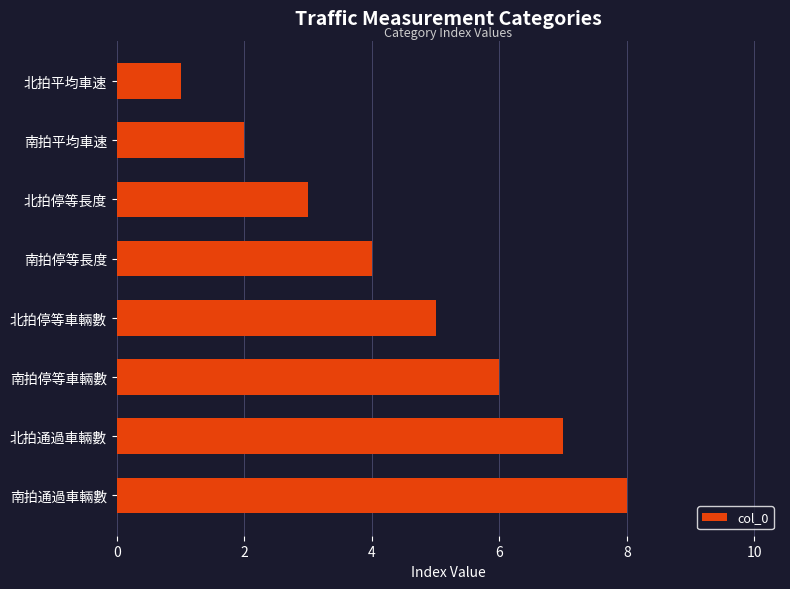

Which label corresponds to the smallest value in the chart?

北拍平均車速